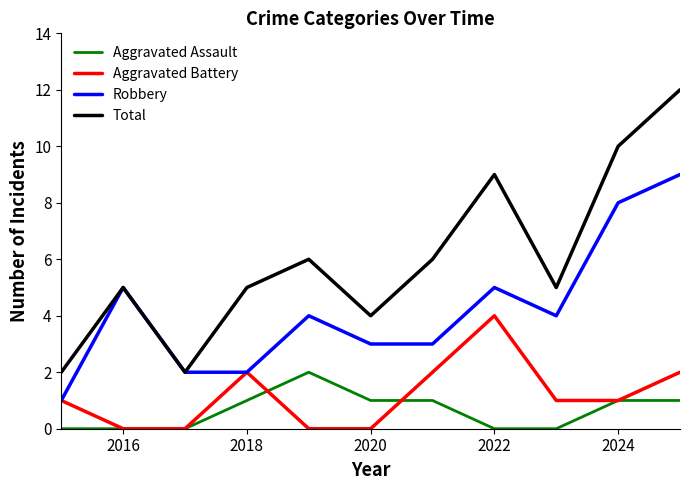

What is the greatest value displayed?

12